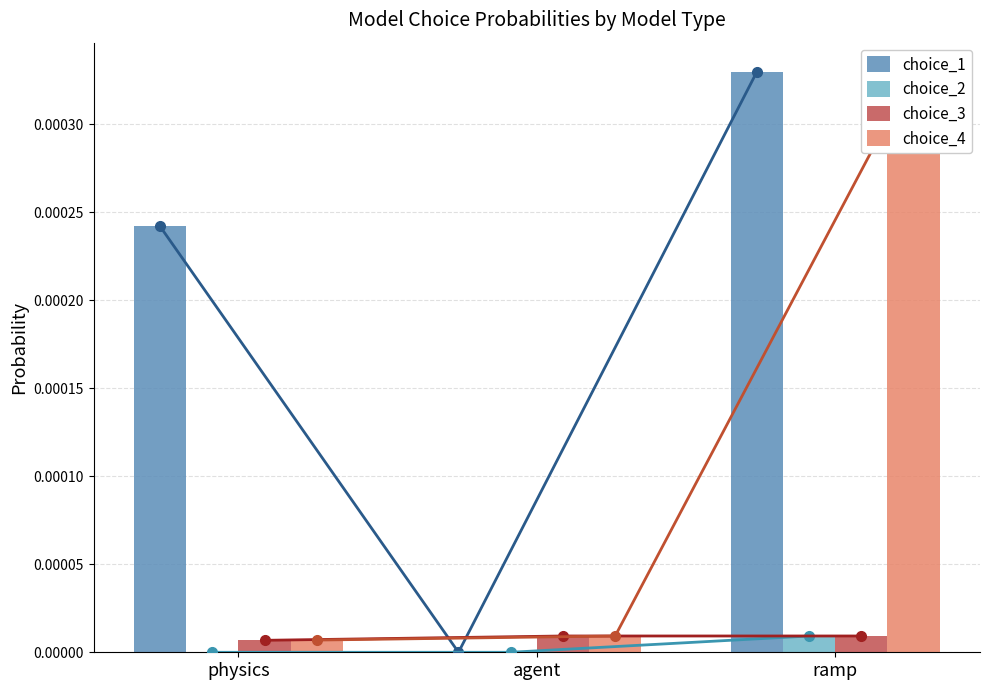

How many data points in choice_2 are above 0?

2